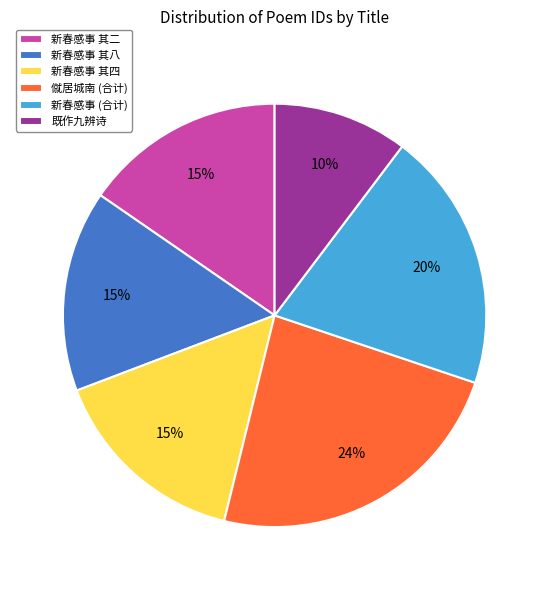

Do 既作九辨诗 and 新春感事 其四 together represent more than half of the pie?

No